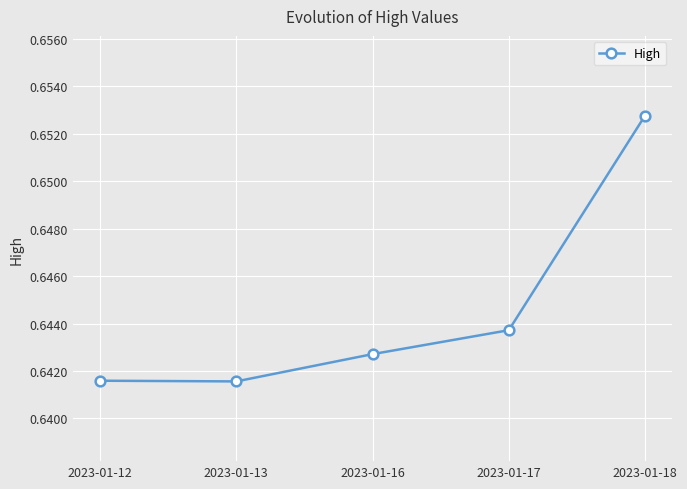

True or false: there are more than 2 points higher than both neighbors.

False